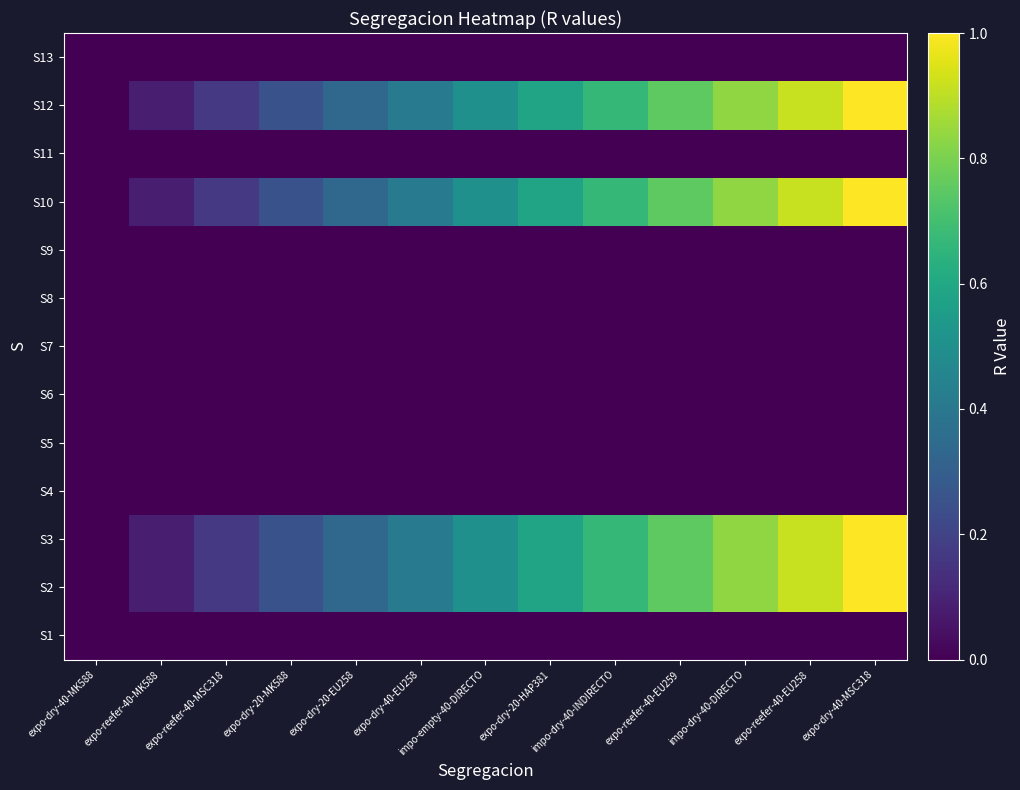

At how many categories does at least one series exceed 0?

12